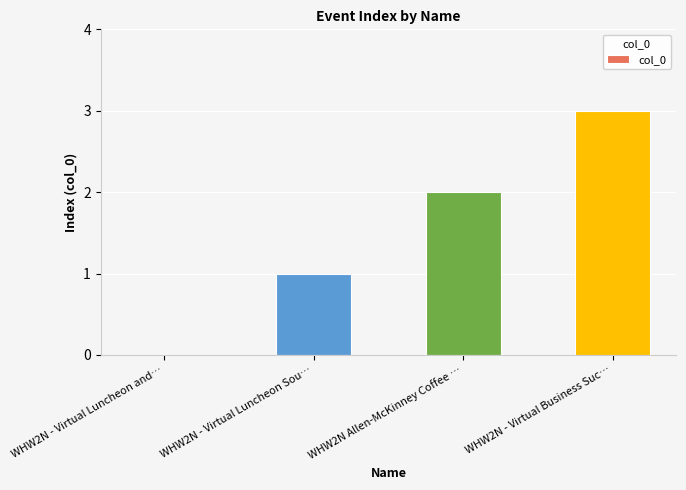

Read the value at WHW2N - Virtual Luncheon Sou….

1